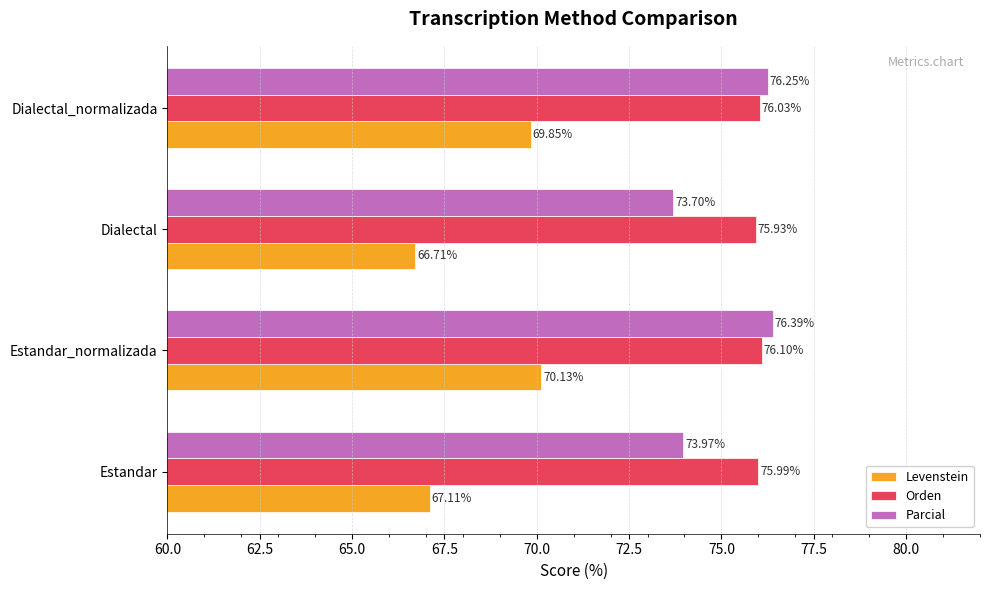

At which category is the sum across all series the highest?

Estandar_normalizada